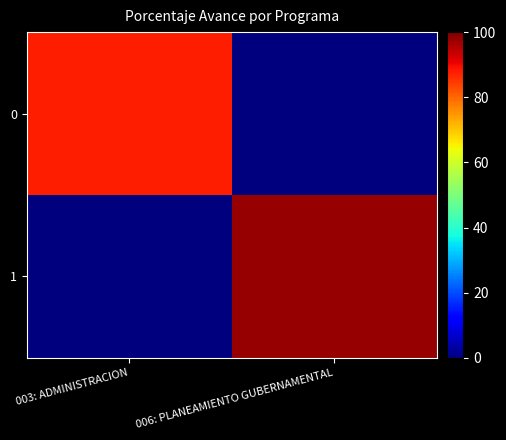

At which category does the chart reach its minimum across all series?

006: PLANEAMIENTO GUBERNAMENTAL